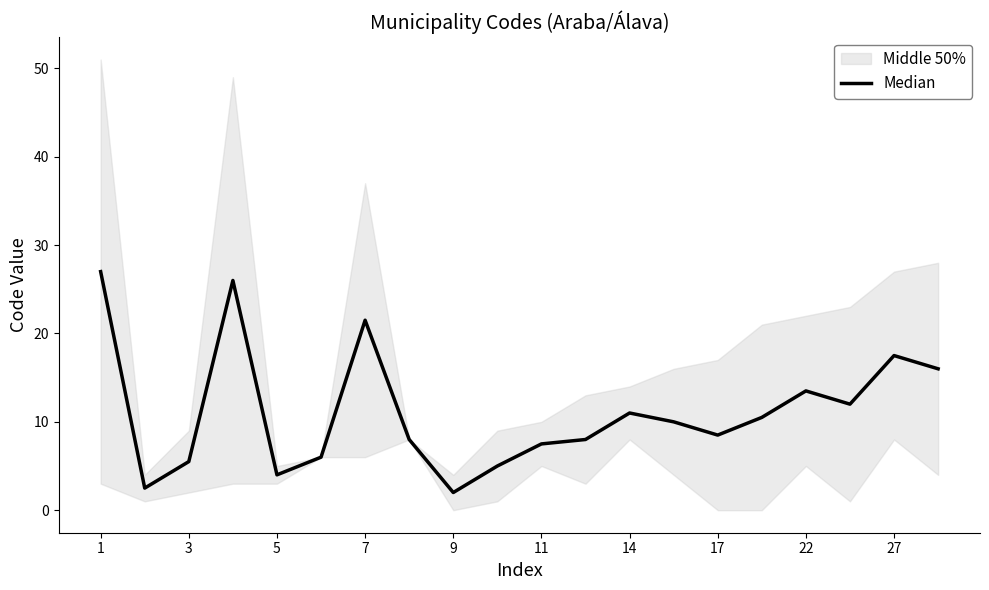

Does the chart display data point markers on the line(s)?

No